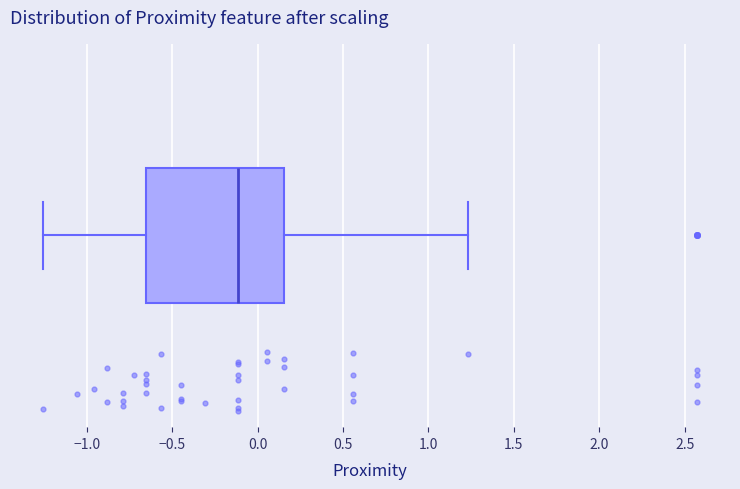

Read this box plot against the x-axis: the position of the median line, the range covered by the box, and the ends of both whiskers. The values are not printed on the chart, so give them approximately, as read against the axis.

median -0.10, box -0.65 to 0.15, whiskers -1.25 to 1.25